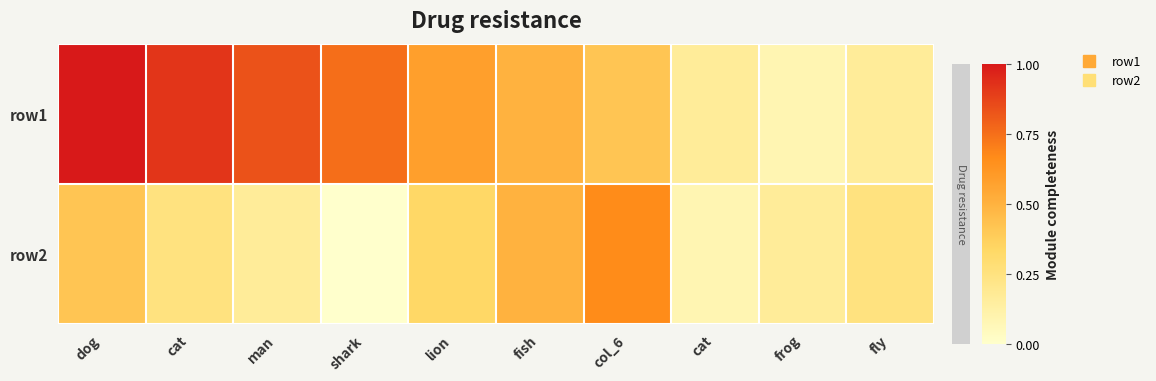

Between shark and frog, which is larger?

shark